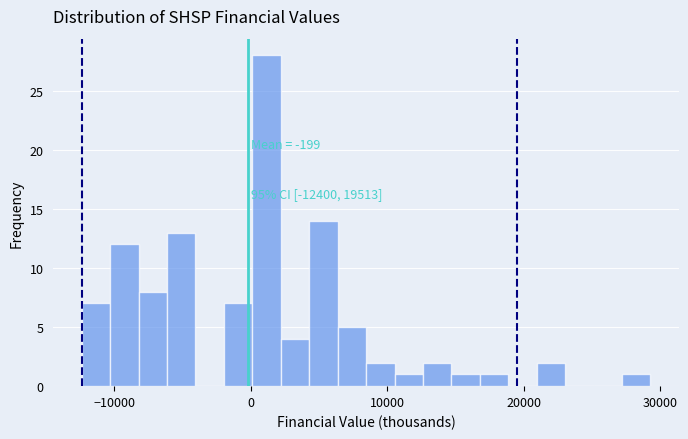

Read against the x-axis, roughly where is the centre of the tallest bar?

1000